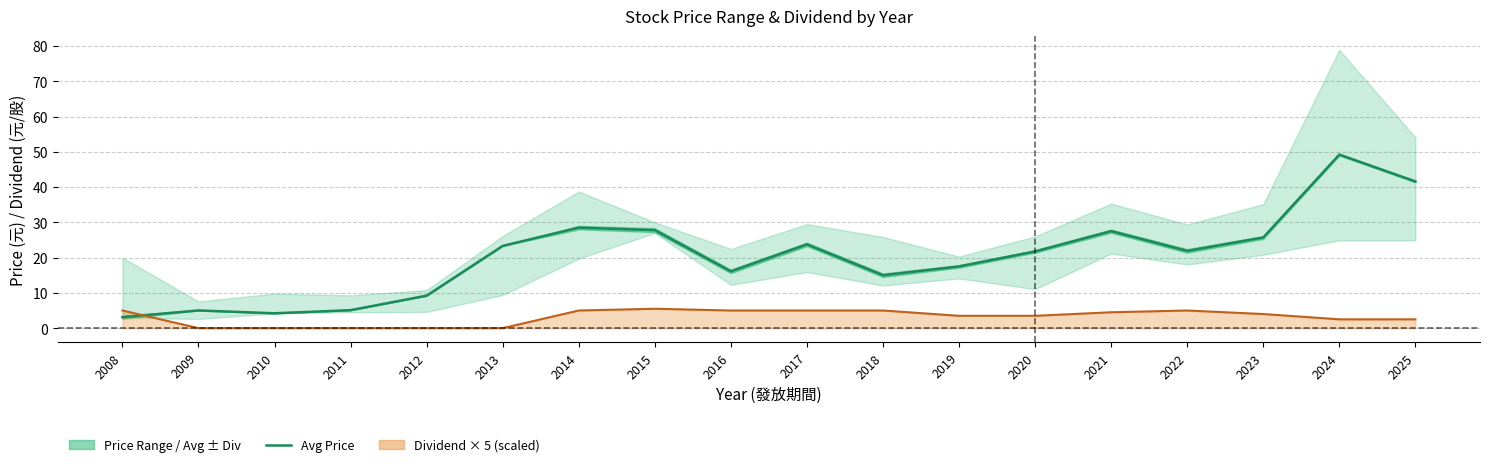

Which label corresponds to the largest value in the chart?

2024